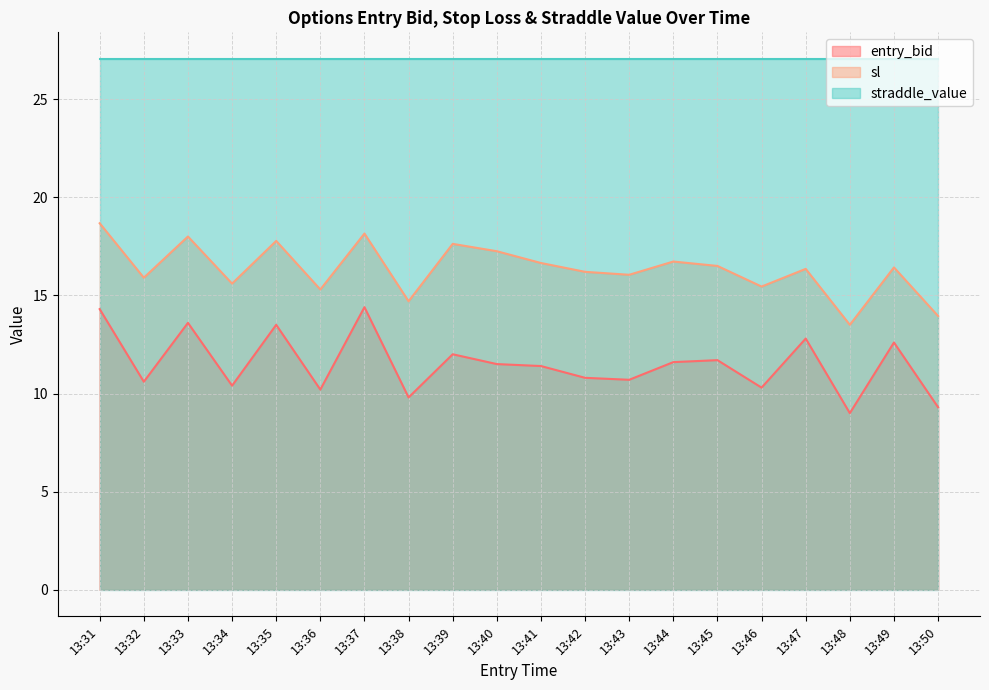

Does the chart display data point markers on the line(s)?

No